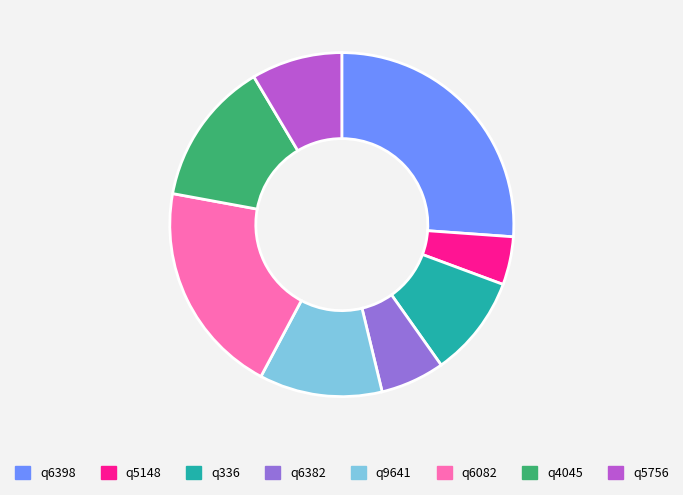

Is q4045 the majority of the pie?

No